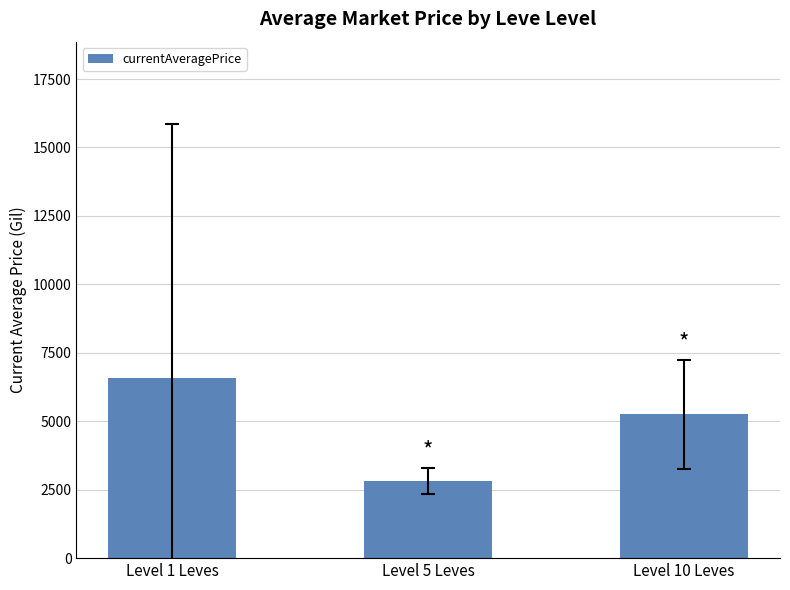

What is the value of the 1st bar from the left?

6567.8